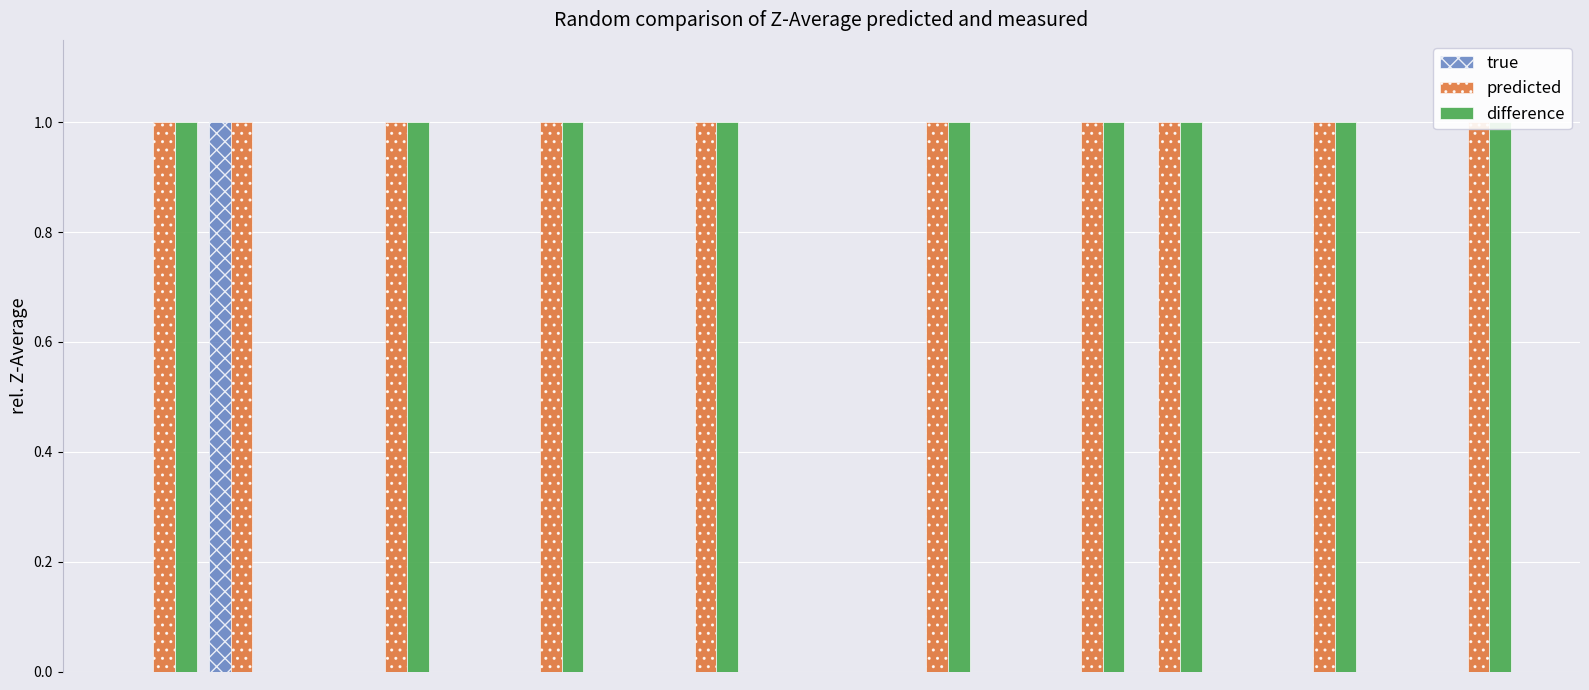

What is the sum of all predicted values?

10